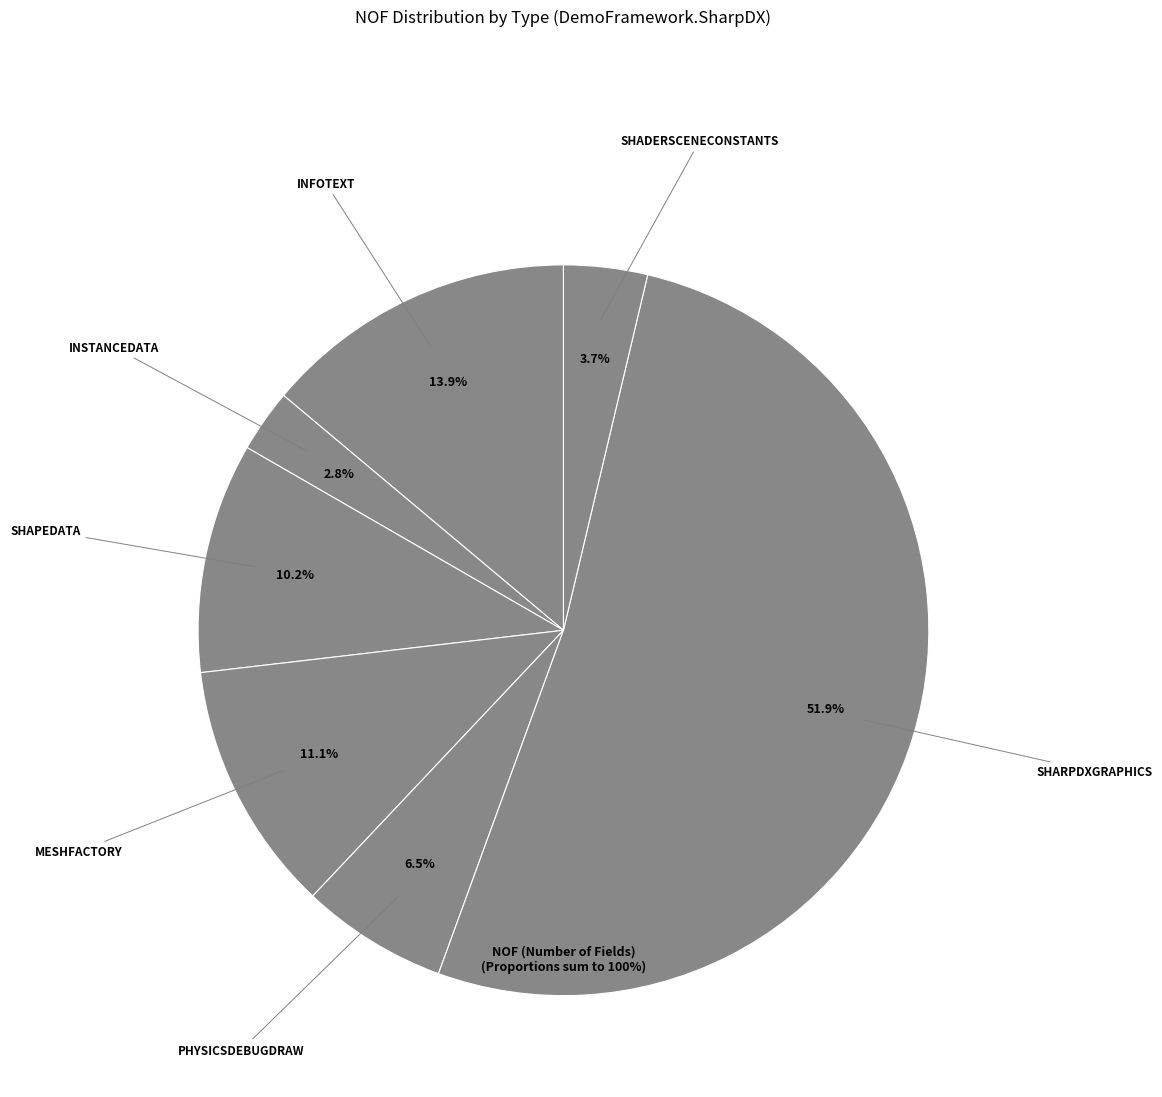

How many segments does this pie chart have?

7